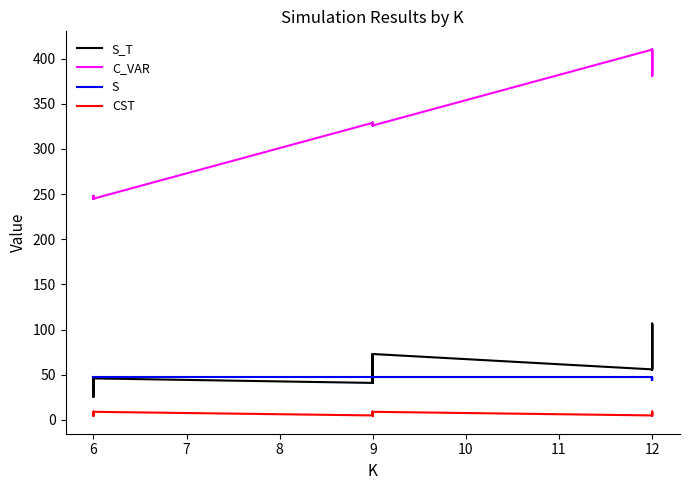

What is the sum of all CST values?

168.0